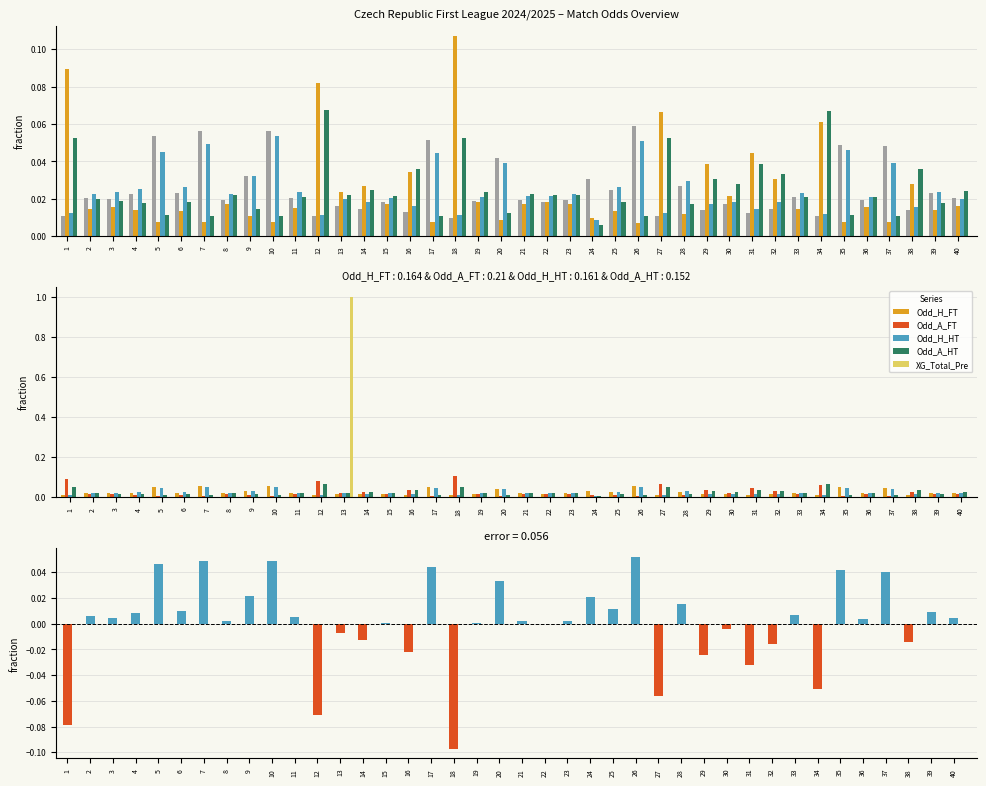

How many data points does each series have?

40